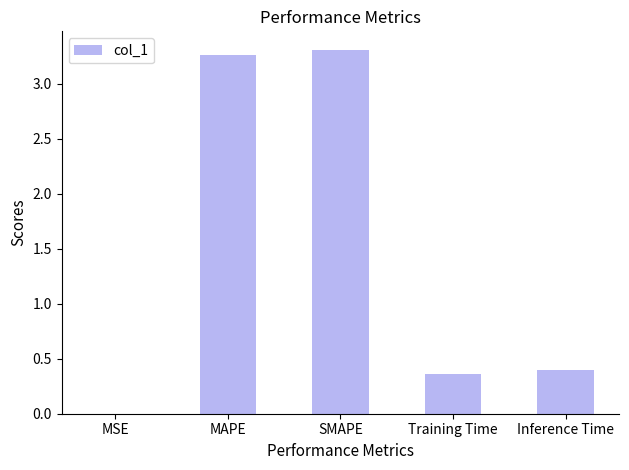

What is the average value?

1.5